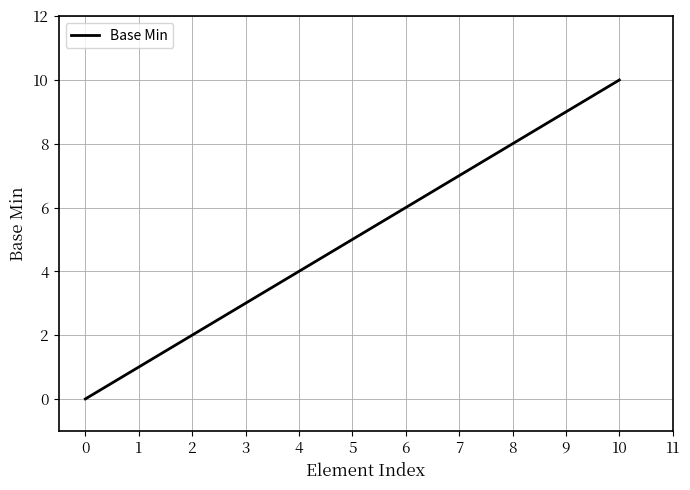

What is the change in value from 1 to 9?

+8